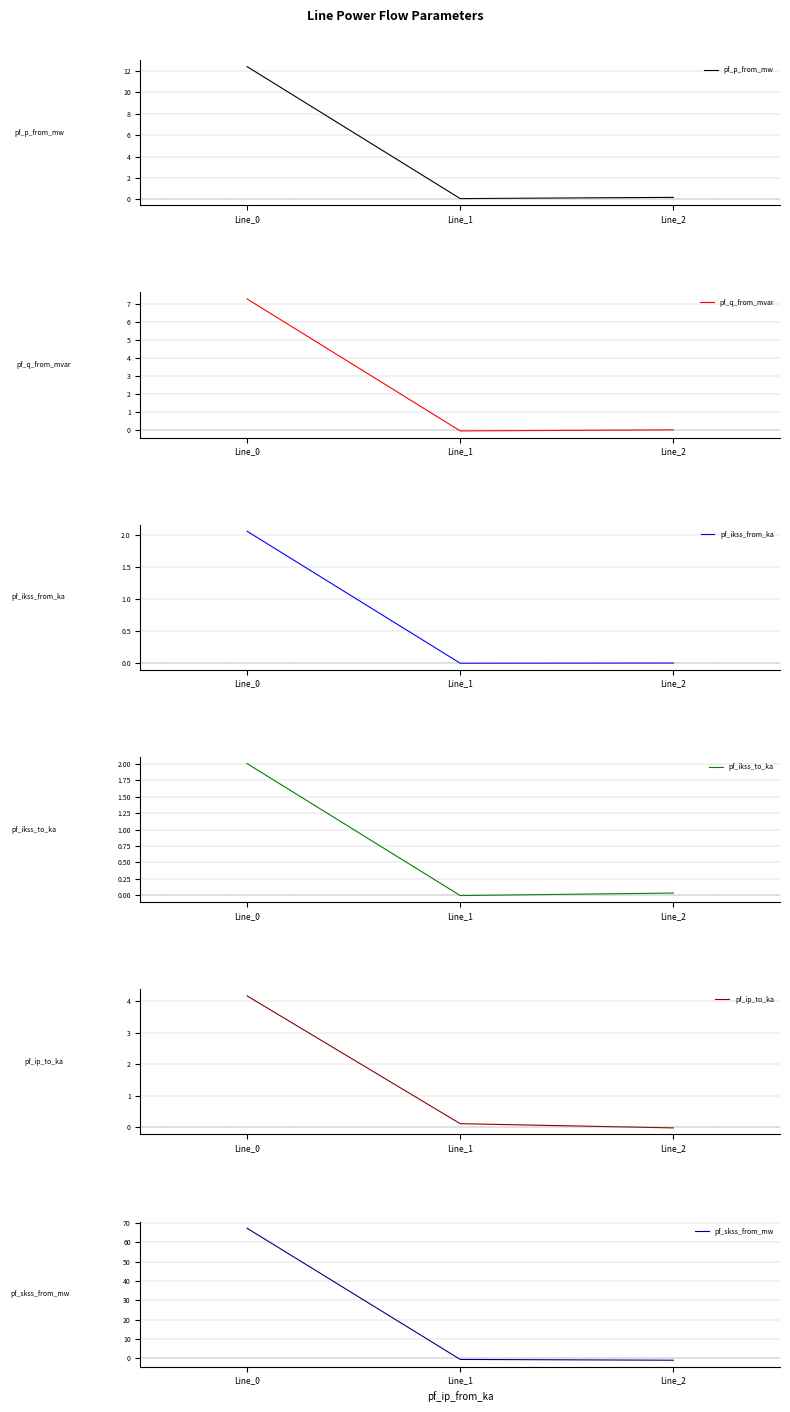

Reading left to right, what are all the values shown in this chart?

pf_p_from_mw: 12.4	0.1	0.2
pf_q_from_mvar: 7.3	-0.1	0.0
pf_ikss_from_ka: 2.1	0.0	0.0
pf_ikss_to_ka: 2.0	-0.0	0.0
pf_ip_to_ka: 4.2	0.1	-0.0
pf_skss_from_mw: 67.2	-0.5	-0.9